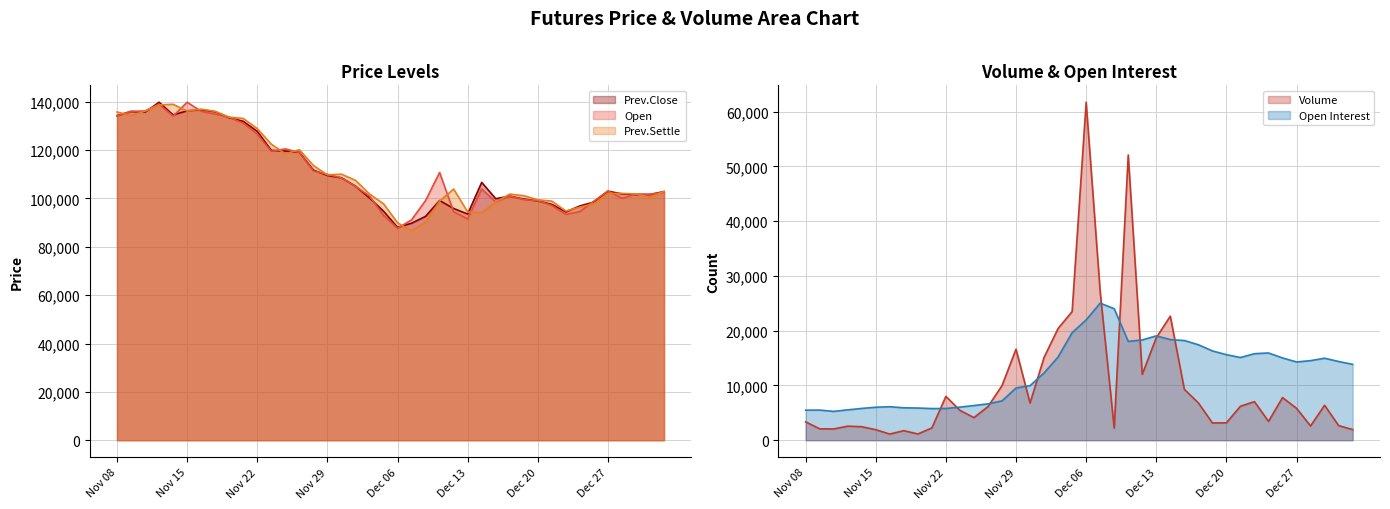

Where does the Prev.Settle series first go above 102900?

Nov 08